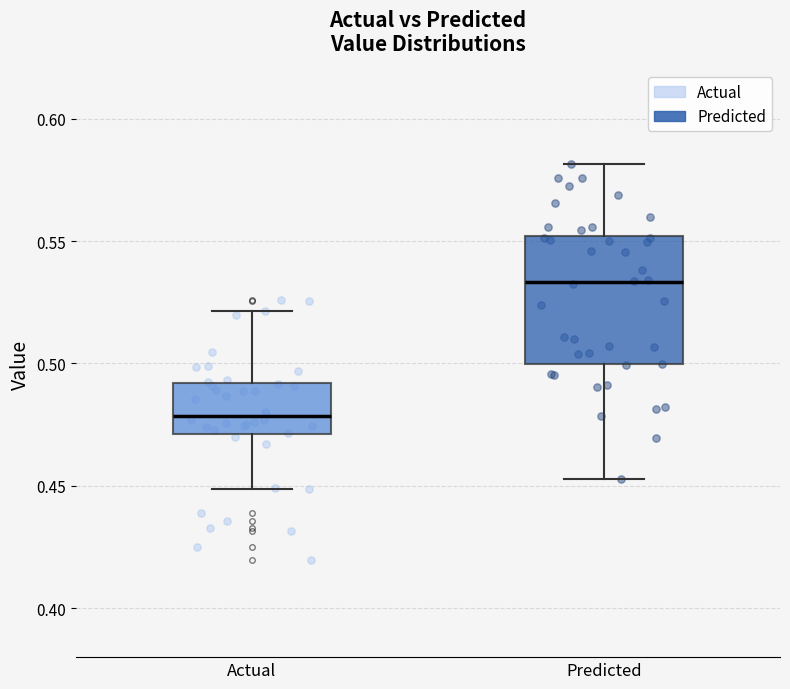

Reading left to right, transcribe this box plot: for each box, give where its median line is, the range the box spans, and where its two whiskers end, as read against the y-axis. The values are not printed on the chart, so give them approximately, as read against the axis.

Actual: median 0.480, box 0.470 to 0.490, whiskers 0.450 to 0.520
Predicted: median 0.535, box 0.500 to 0.550, whiskers 0.455 to 0.580